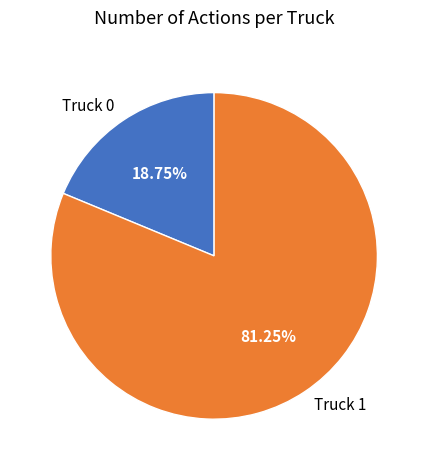

How much of the chart is everything except Truck 0?

81.2%